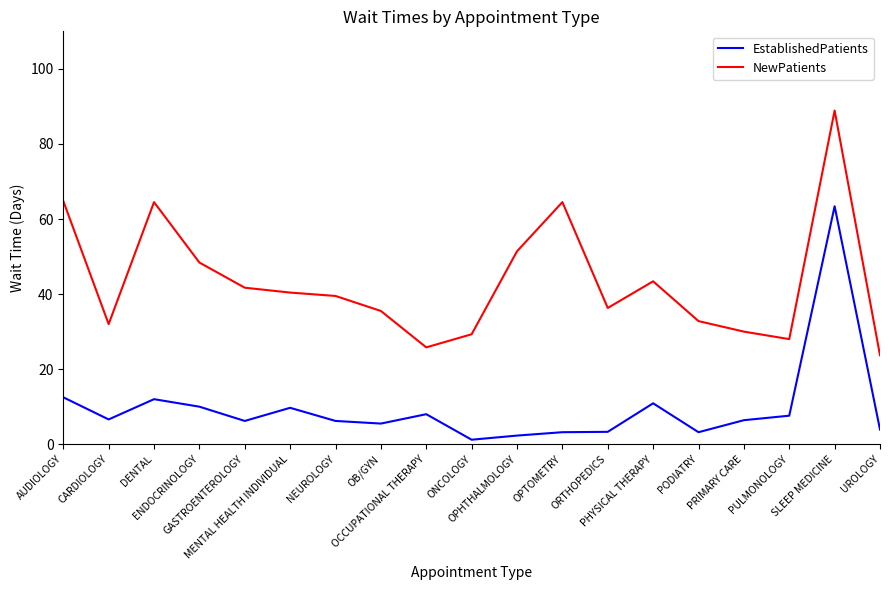

At which label is NewPatients closest to 56?

OPHTHALMOLOGY